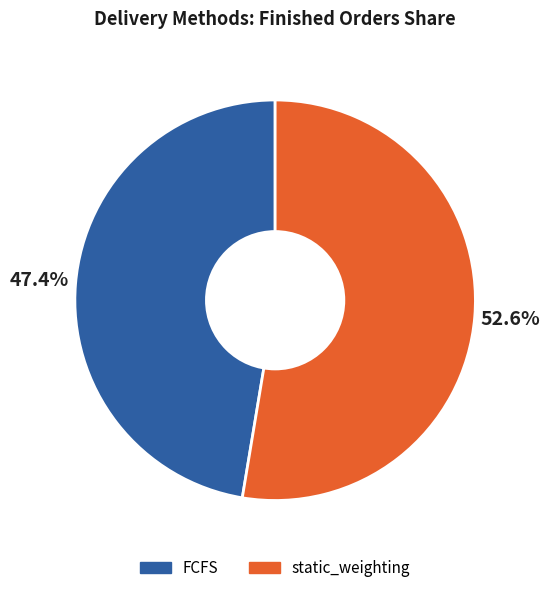

Rank the categories by value from highest to lowest.

static_weighting, FCFS